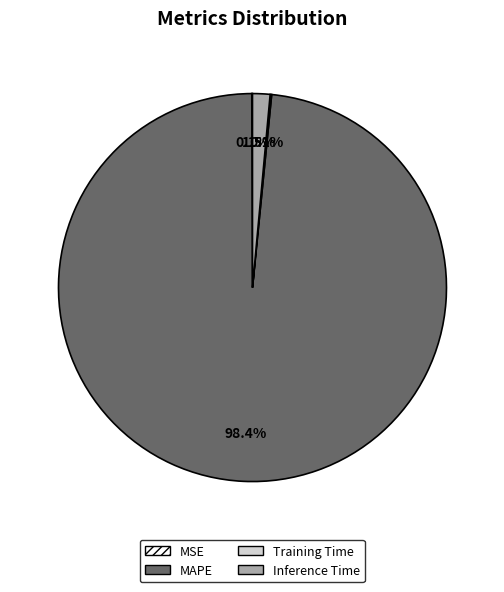

What percentage do MAPE and Inference Time together represent?

99.8%